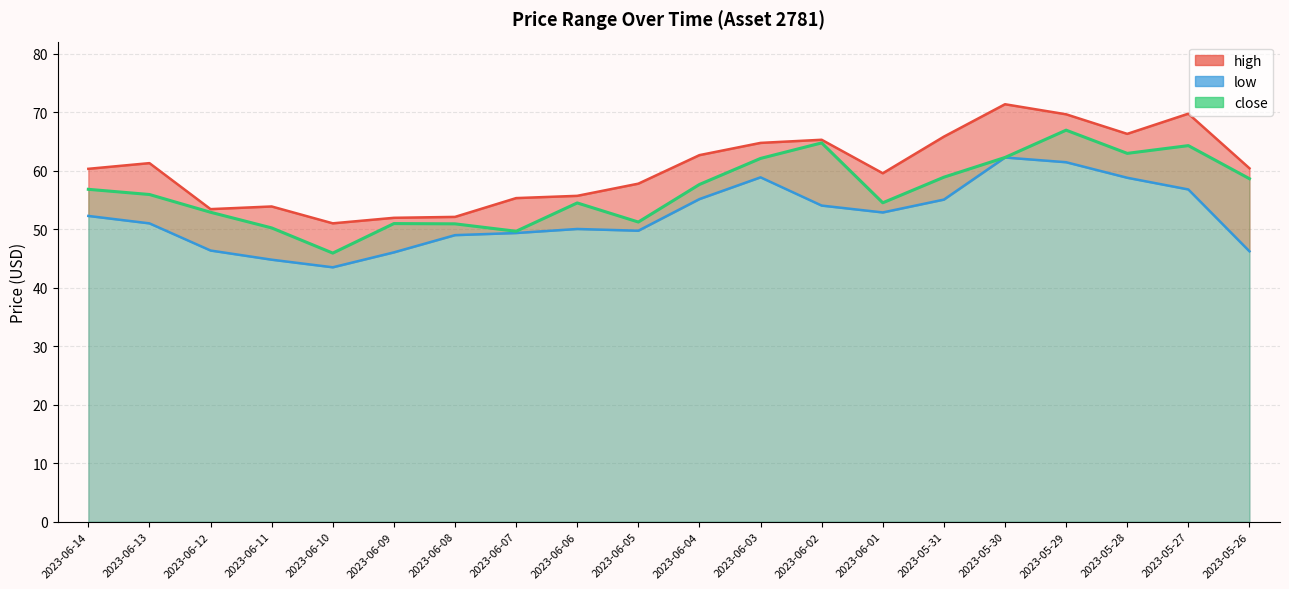

Reading left to right, transcribe all the data shown in this chart.

high: 2023-06-14=60.4	2023-06-13=61.3	2023-06-12=53.5	2023-06-11=53.9	2023-06-10=51.0	2023-06-09=52.0	2023-06-08=52.1	2023-06-07=55.3	2023-06-06=55.7	2023-06-05=57.8	2023-06-04=62.7	2023-06-03=64.8	2023-06-02=65.3	2023-06-01=59.6	2023-05-31=65.9	2023-05-30=71.4	2023-05-29=69.7	2023-05-28=66.3	2023-05-27=69.8	2023-05-26=60.4
low: 2023-06-14=52.3	2023-06-13=51.0	2023-06-12=46.4	2023-06-11=44.8	2023-06-10=43.5	2023-06-09=46.1	2023-06-08=49.0	2023-06-07=49.4	2023-06-06=50.1	2023-06-05=49.8	2023-06-04=55.2	2023-06-03=58.9	2023-06-02=54.1	2023-06-01=52.9	2023-05-31=55.1	2023-05-30=62.3	2023-05-29=61.5	2023-05-28=58.8	2023-05-27=56.8	2023-05-26=46.2
close: 2023-06-14=56.8	2023-06-13=56.0	2023-06-12=52.9	2023-06-11=50.2	2023-06-10=45.9	2023-06-09=51.0	2023-06-08=50.9	2023-06-07=49.7	2023-06-06=54.5	2023-06-05=51.3	2023-06-04=57.7	2023-06-03=62.1	2023-06-02=64.8	2023-06-01=54.5	2023-05-31=58.9	2023-05-30=62.3	2023-05-29=67.0	2023-05-28=63.0	2023-05-27=64.3	2023-05-26=58.7